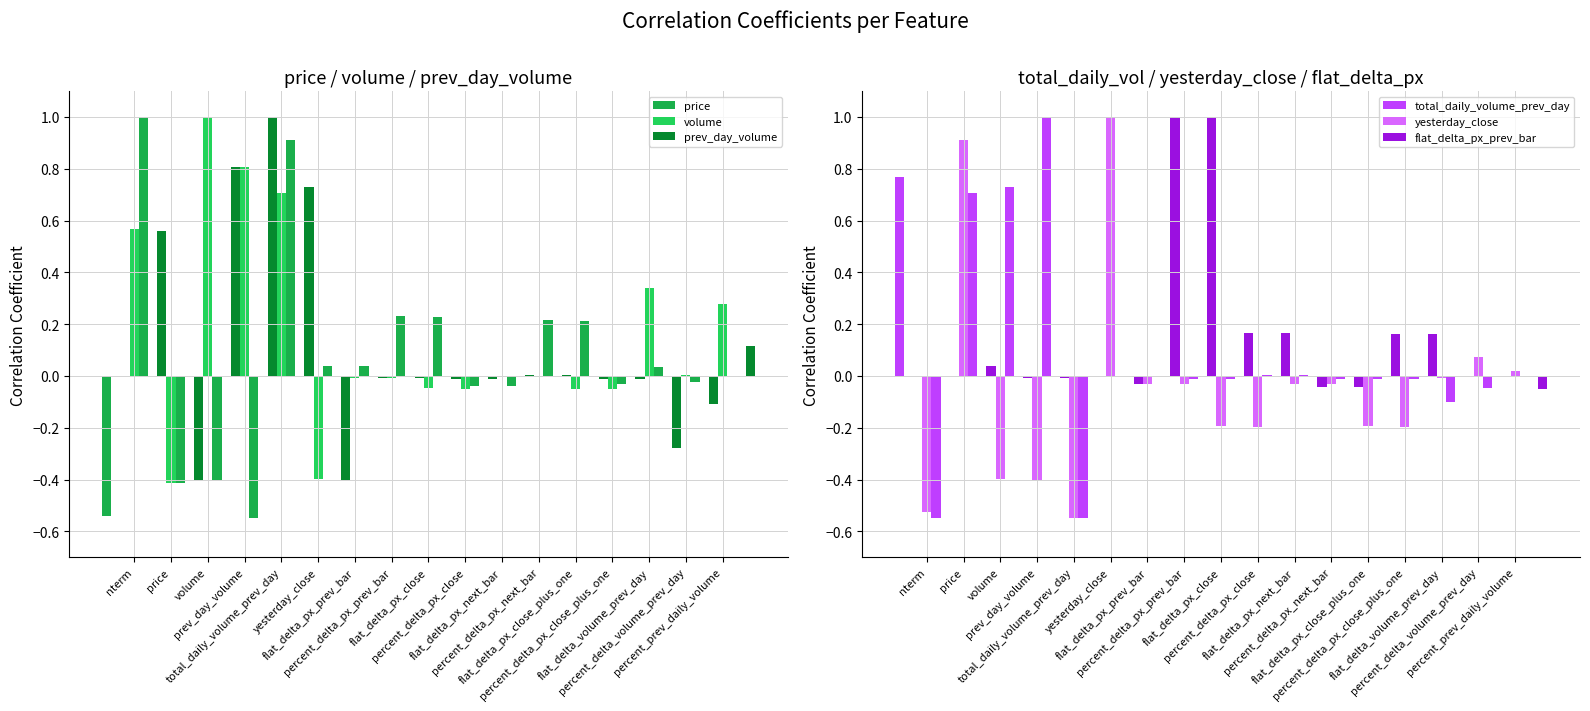

Which label corresponds to the smallest value in the chart?

total_daily_volume_prev_day